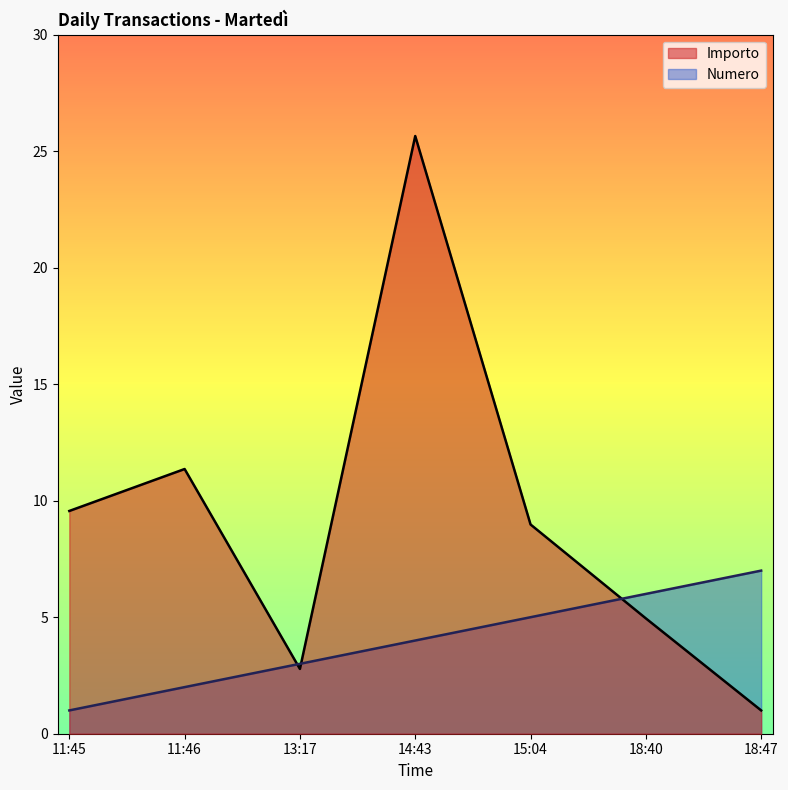

How many lines are shown in the chart?

2